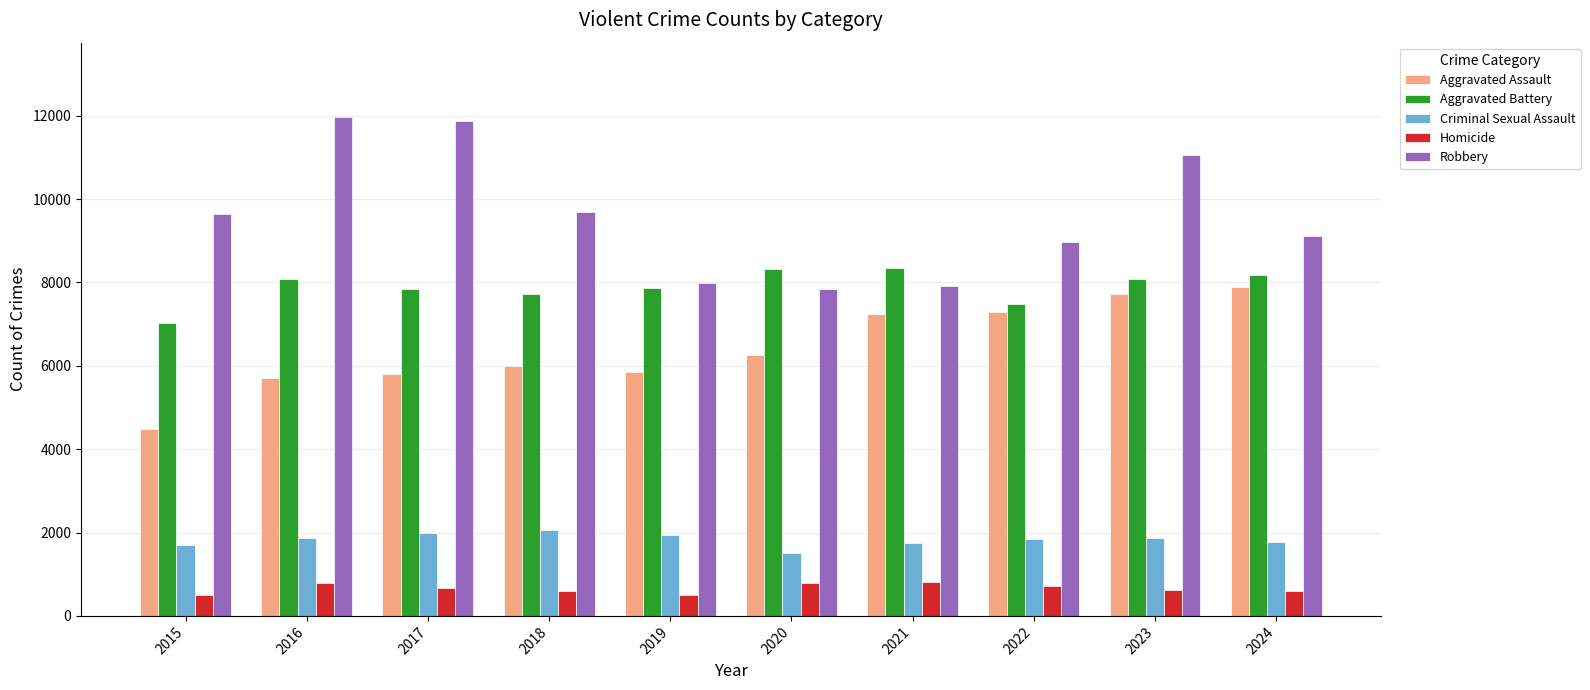

At which category is the sum across all series the highest?

2023